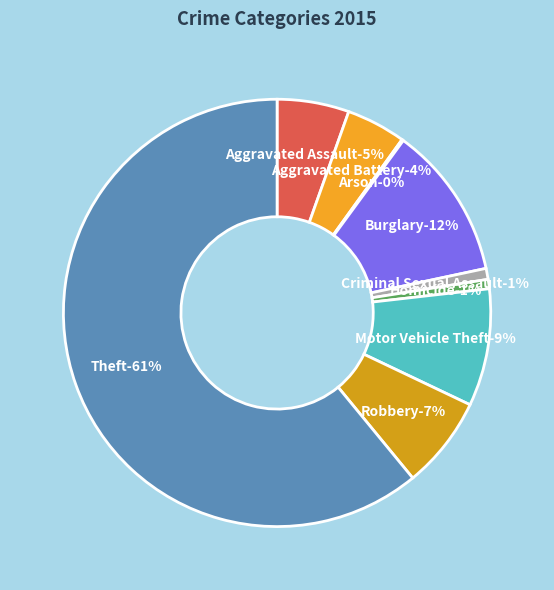

The Aggravated Battery slice represents 4% of the pie. True or false?

True